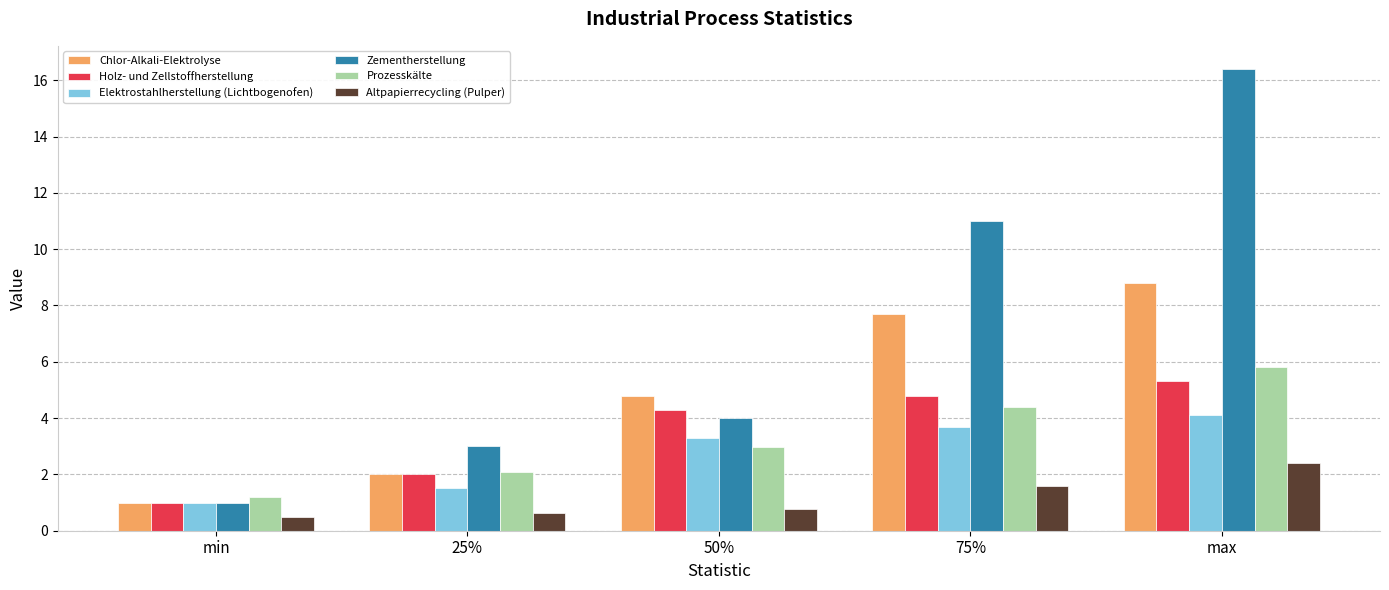

List the series in order of their peak value, highest first.

Zementherstellung, Chlor-Alkali-Elektrolyse, Prozesskälte, Holz- und Zellstoffherstellung, Elektrostahlherstellung (Lichtbogenofen), Altpapierrecycling (Pulper)